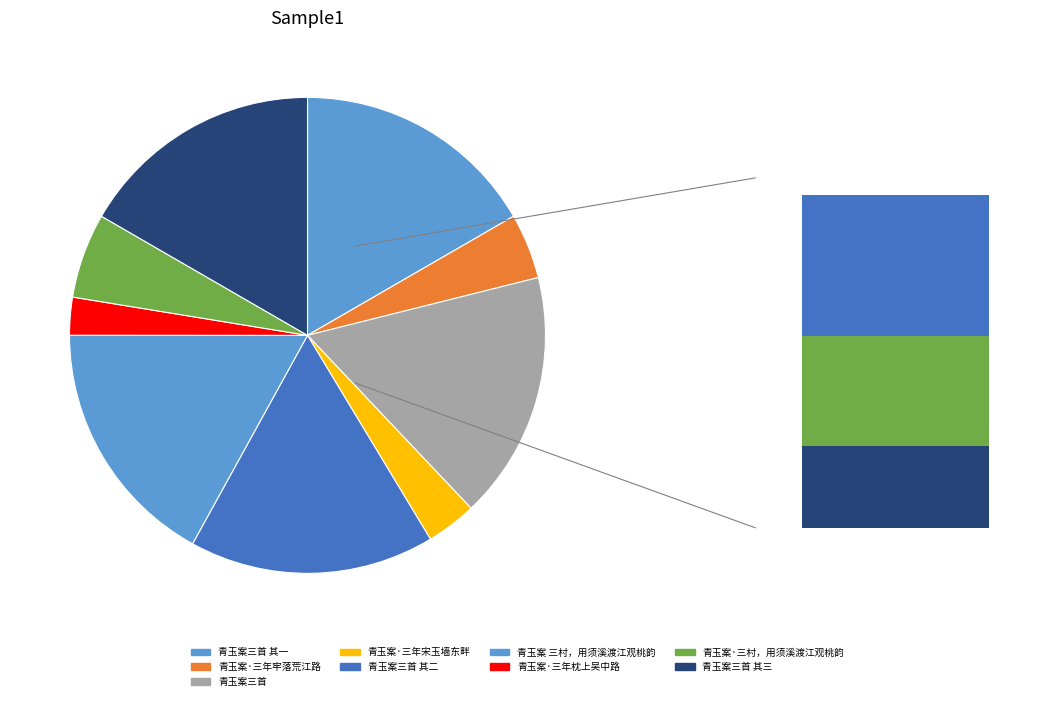

Combined, what portion of the pie is 青玉案三首 其二 and 青玉案三首?

33.5%